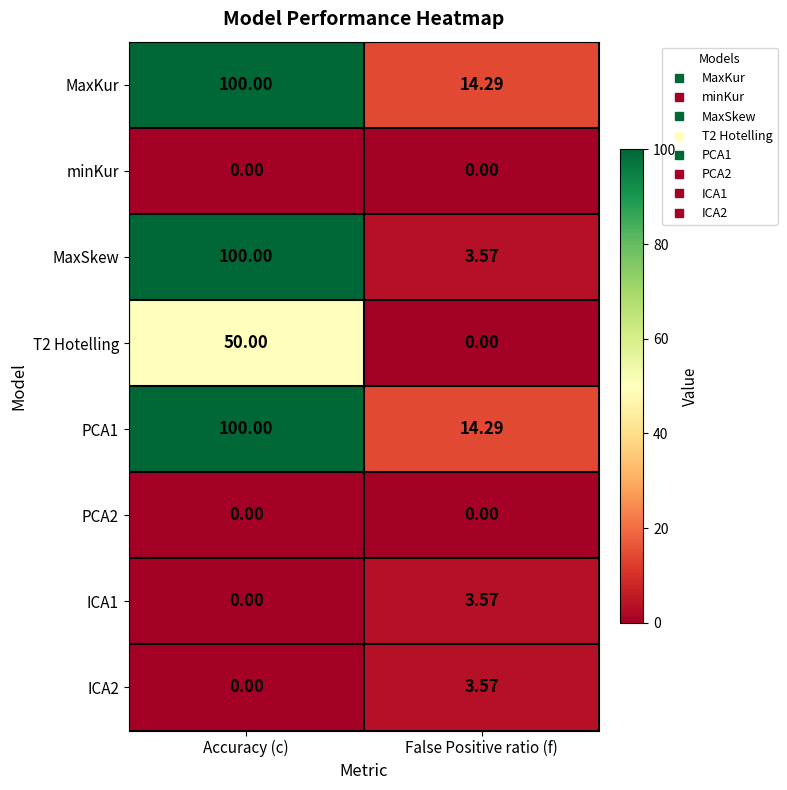

Which category has the highest value in the ICA1 series?

False Positive ratio (f)